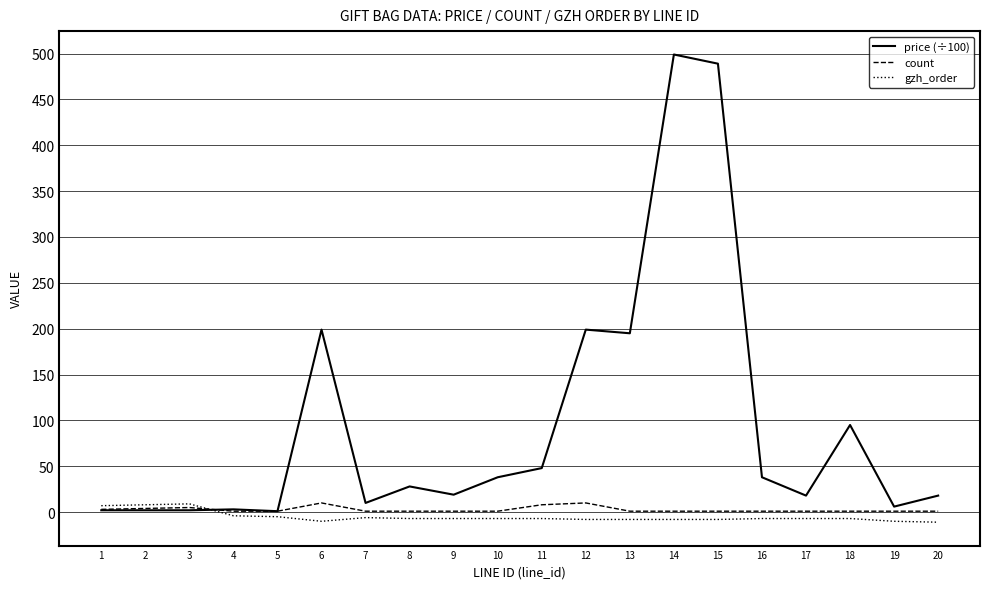

Where do count and gzh_order first cross each other?

3 and 4